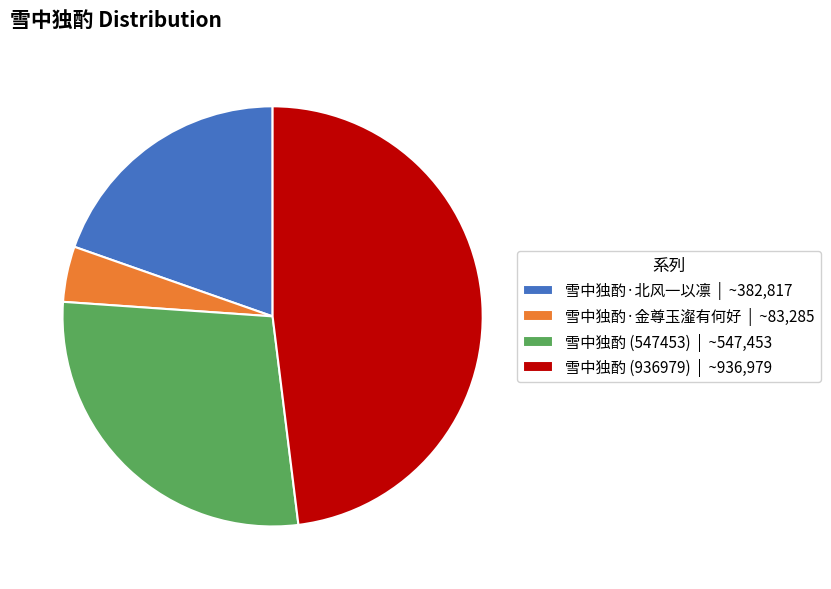

Does 雪中独酌·金尊玉瀣有何好 | ~83,285 represent more than half of the total?

No